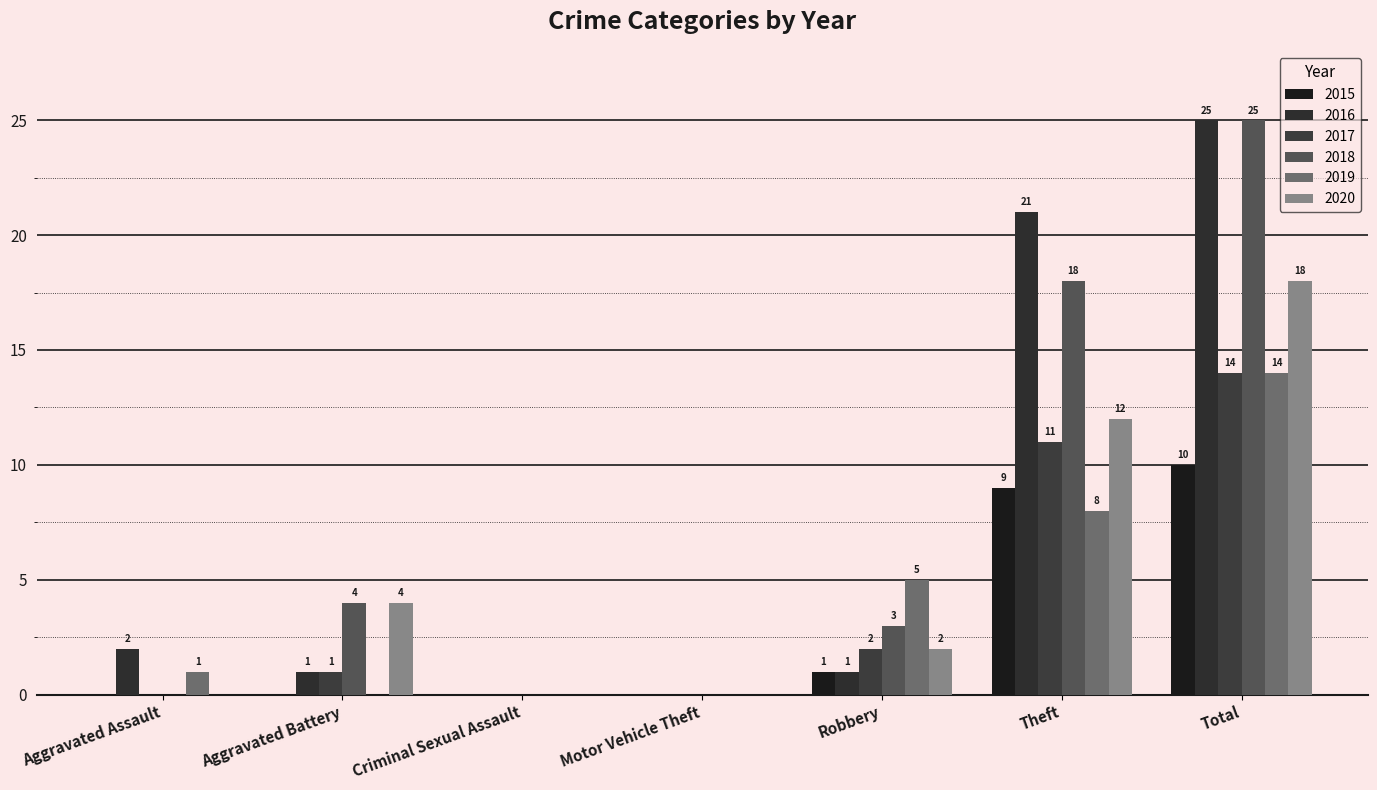

Where does the 2016 series first go above 1?

Aggravated Assault